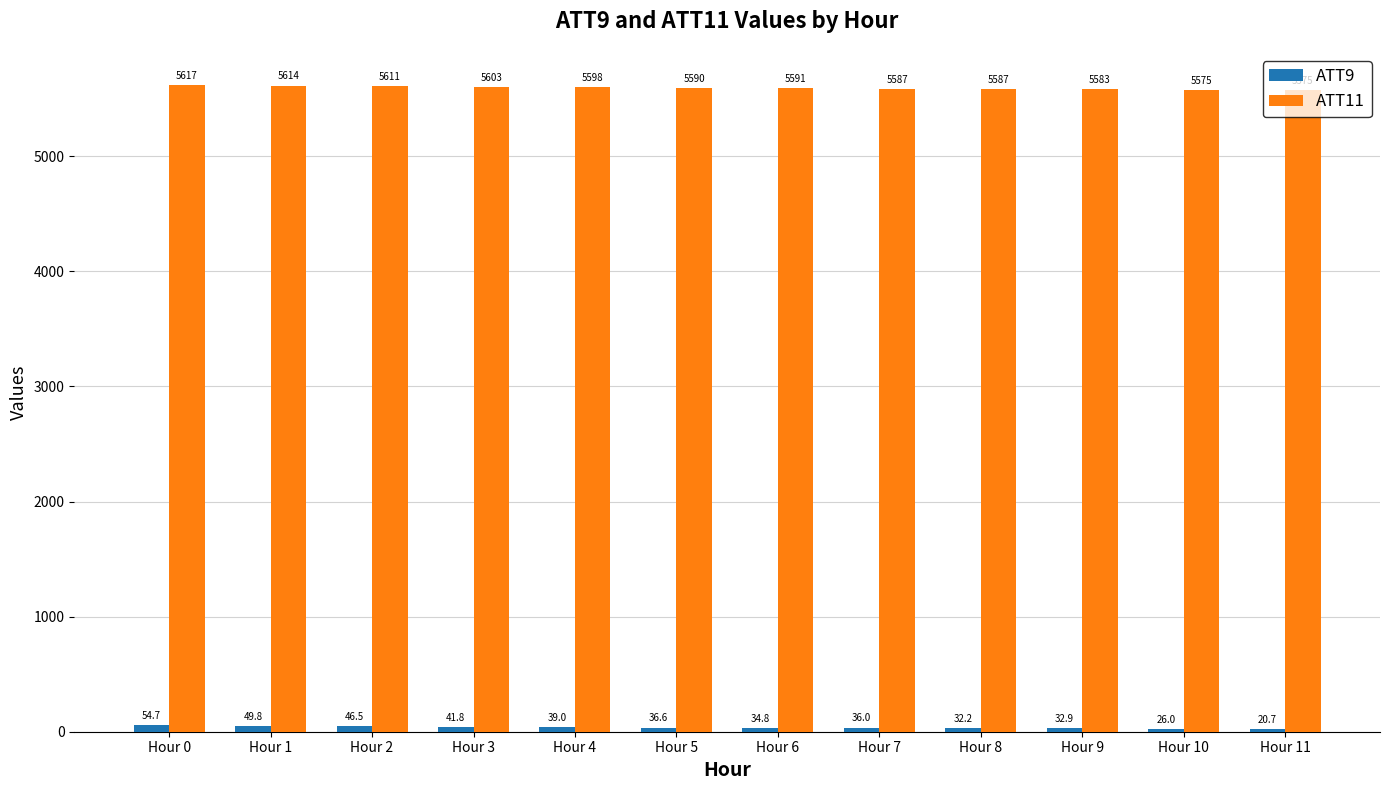

The value of ATT11 at Hour 2 is 2285.2. True or false?

False